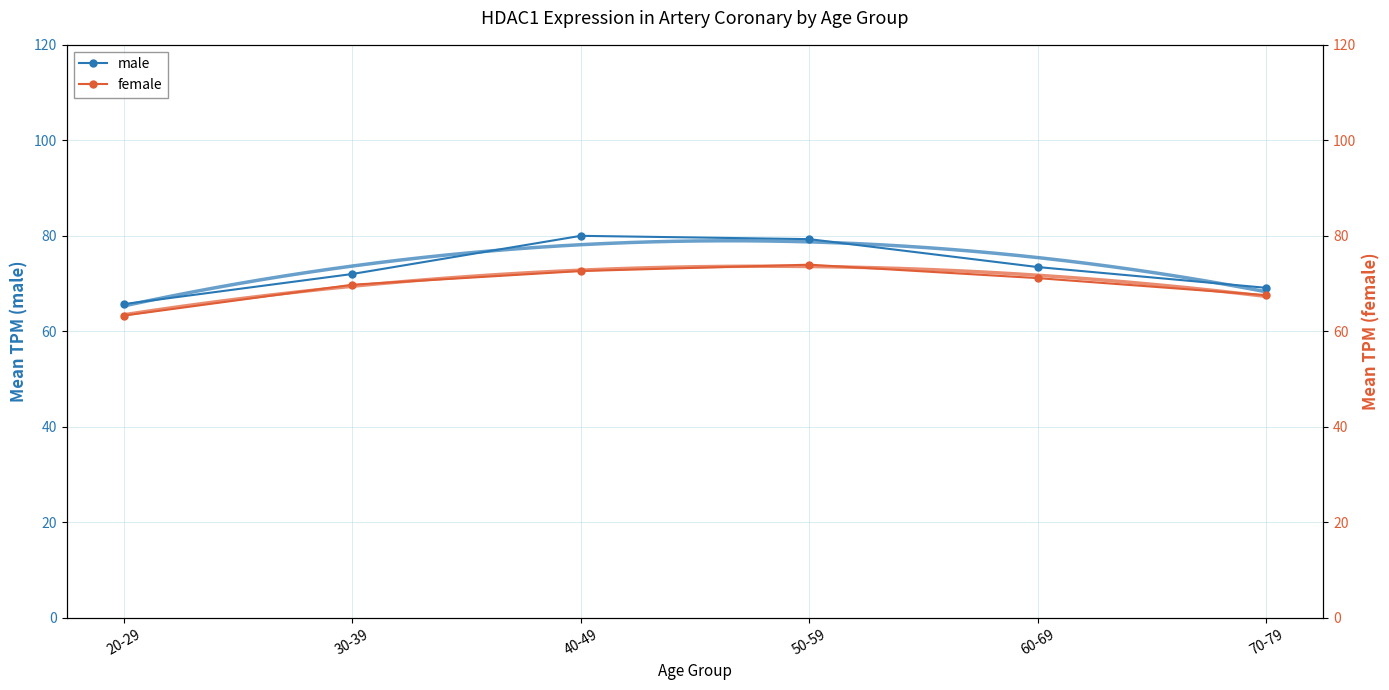

Reading left to right, transcribe all the data shown in this chart.

male: 20-29=65.7	30-39=72.0	40-49=80.0	50-59=79.3	60-69=73.4	70-79=69.1
female: 20-29=63.3	30-39=69.7	40-49=72.6	50-59=74.0	60-69=71.1	70-79=67.6